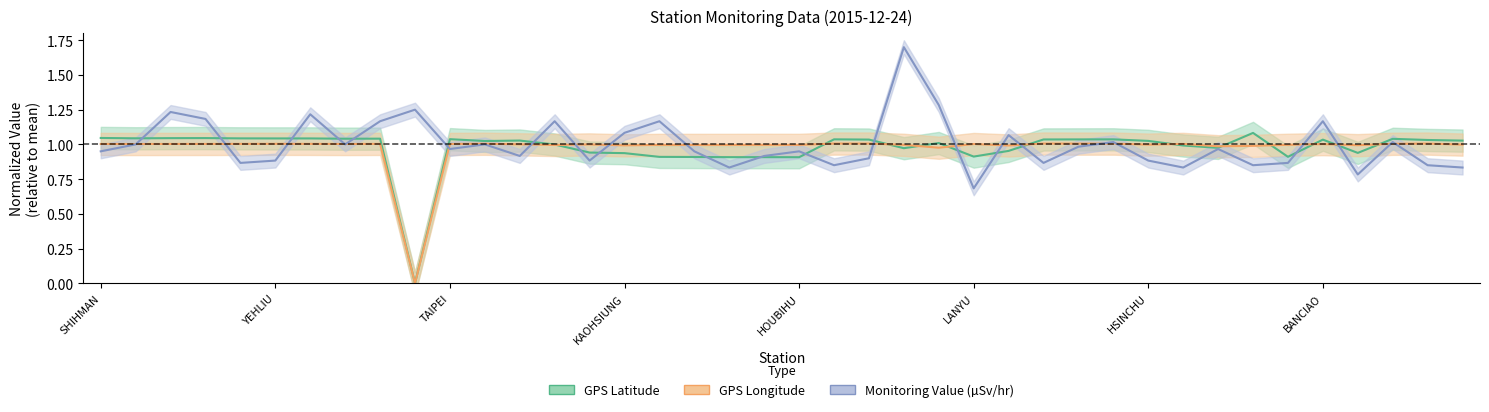

Reading left to right, list all the values displayed in this chart.

GPS Latitude: 1.0	1.0	1.0	1.0	1.0	1.0	1.0	1.0	1.0	0.0	1.0	1.0	1.0	1.0	0.9	0.9	0.9	0.9	0.9	0.9	0.9	1.0	1.0	1.0	1.0	0.9	1.0	1.0	1.0	1.0	1.0	1.0	1.0	1.1	0.9	1.0	0.9	1.0	1.0	1.0
GPS Longitude: 1.0	1.0	1.0	1.0	1.0	1.0	1.0	1.0	1.0	0.0	1.0	1.0	1.0	1.0	1.0	1.0	1.0	1.0	1.0	1.0	1.0	1.0	1.0	1.0	1.0	1.0	1.0	1.0	1.0	1.0	1.0	1.0	1.0	1.0	1.0	1.0	1.0	1.0	1.0	1.0
Monitoring Value: 1.0	1.0	1.2	1.2	0.9	0.9	1.2	1.0	1.2	1.3	1.0	1.0	0.9	1.2	0.9	1.1	1.2	1.0	0.8	0.9	1.0	0.9	0.9	1.7	1.3	0.7	1.1	0.9	1.0	1.0	0.9	0.8	1.0	0.9	0.9	1.2	0.8	1.0	0.9	0.8